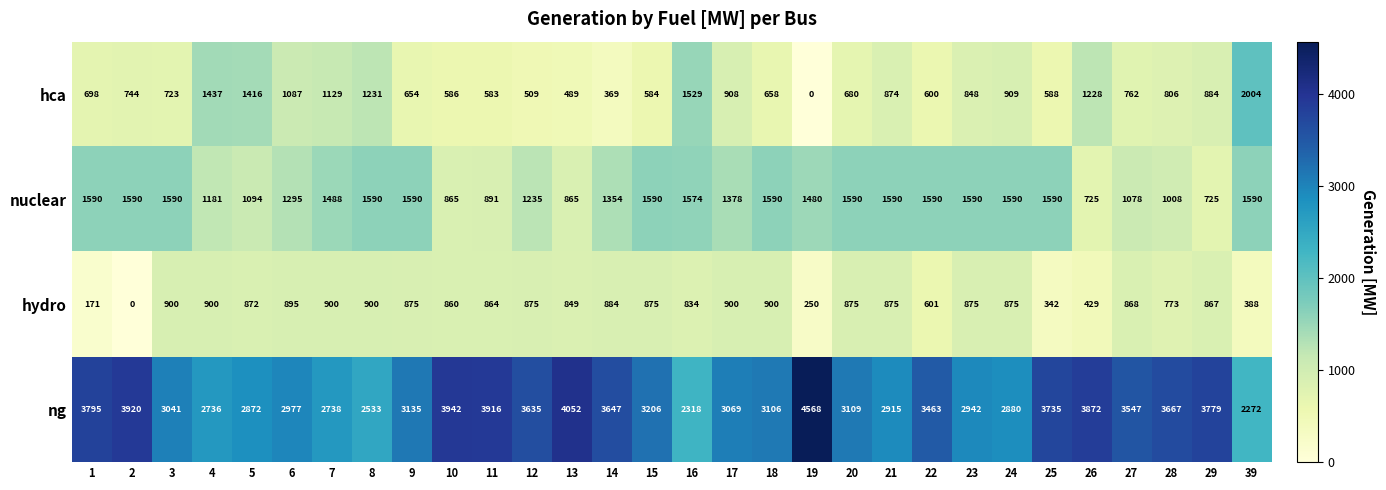

What is the average value of the hydro series?

742